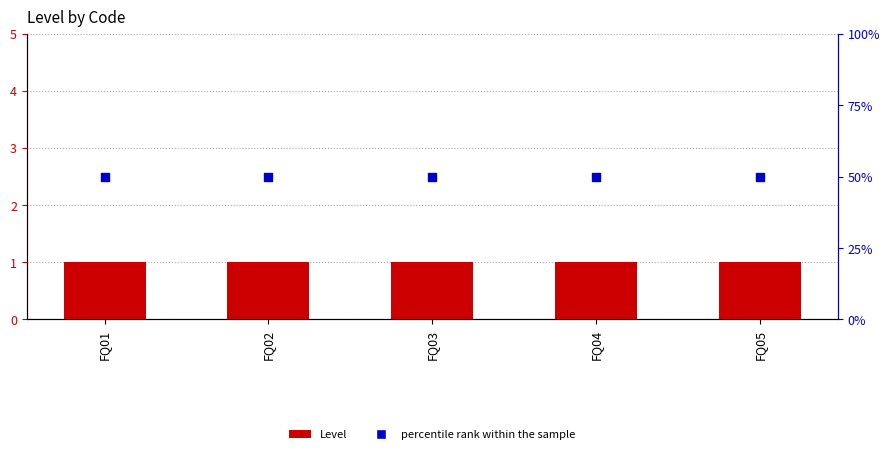

At which category is the sum across all series the highest?

FQ01